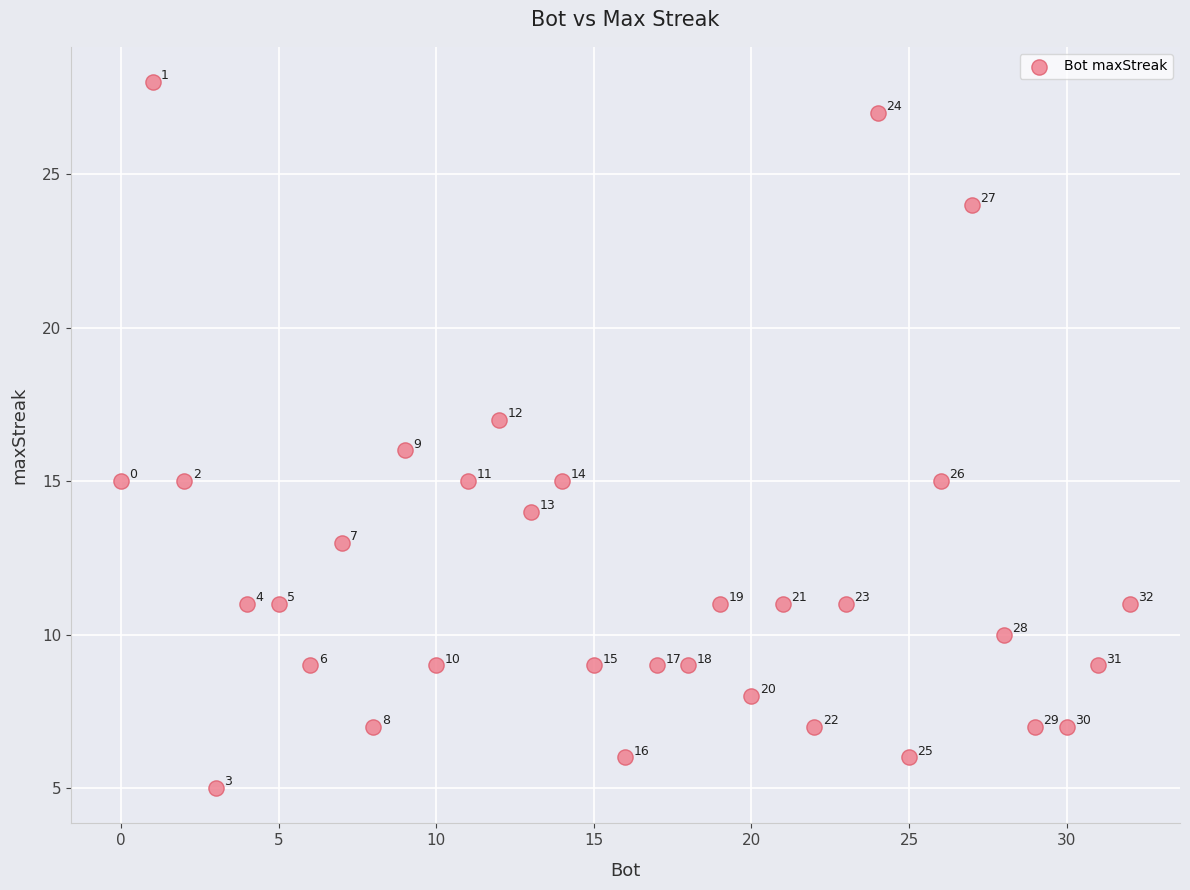

What Y value in the scatter plot is closest to 16?

16